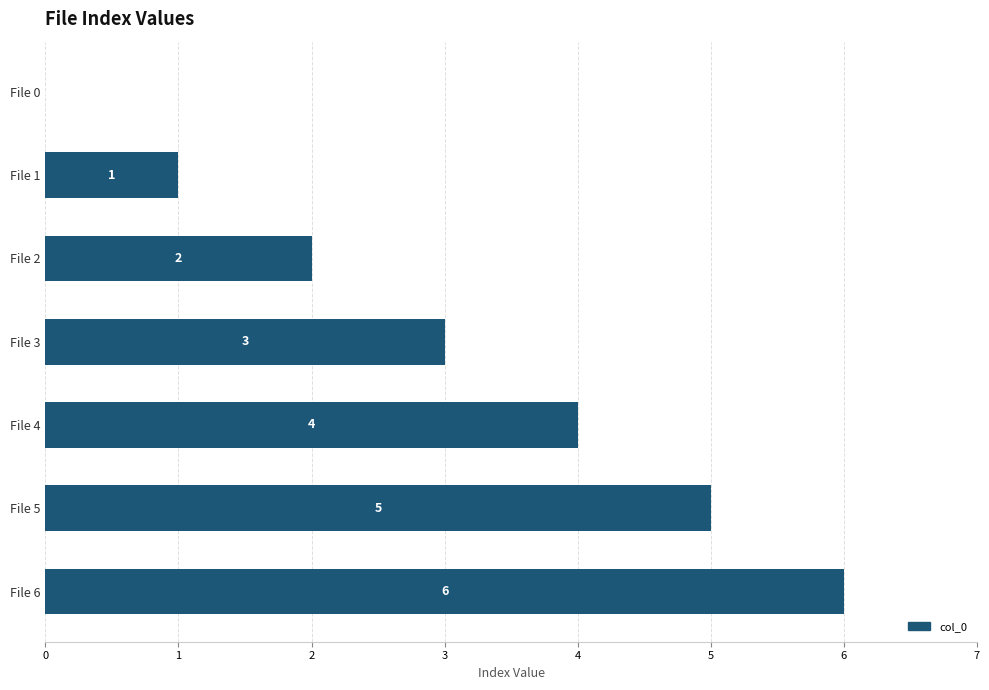

The value at File 3 is 3. True or false?

True